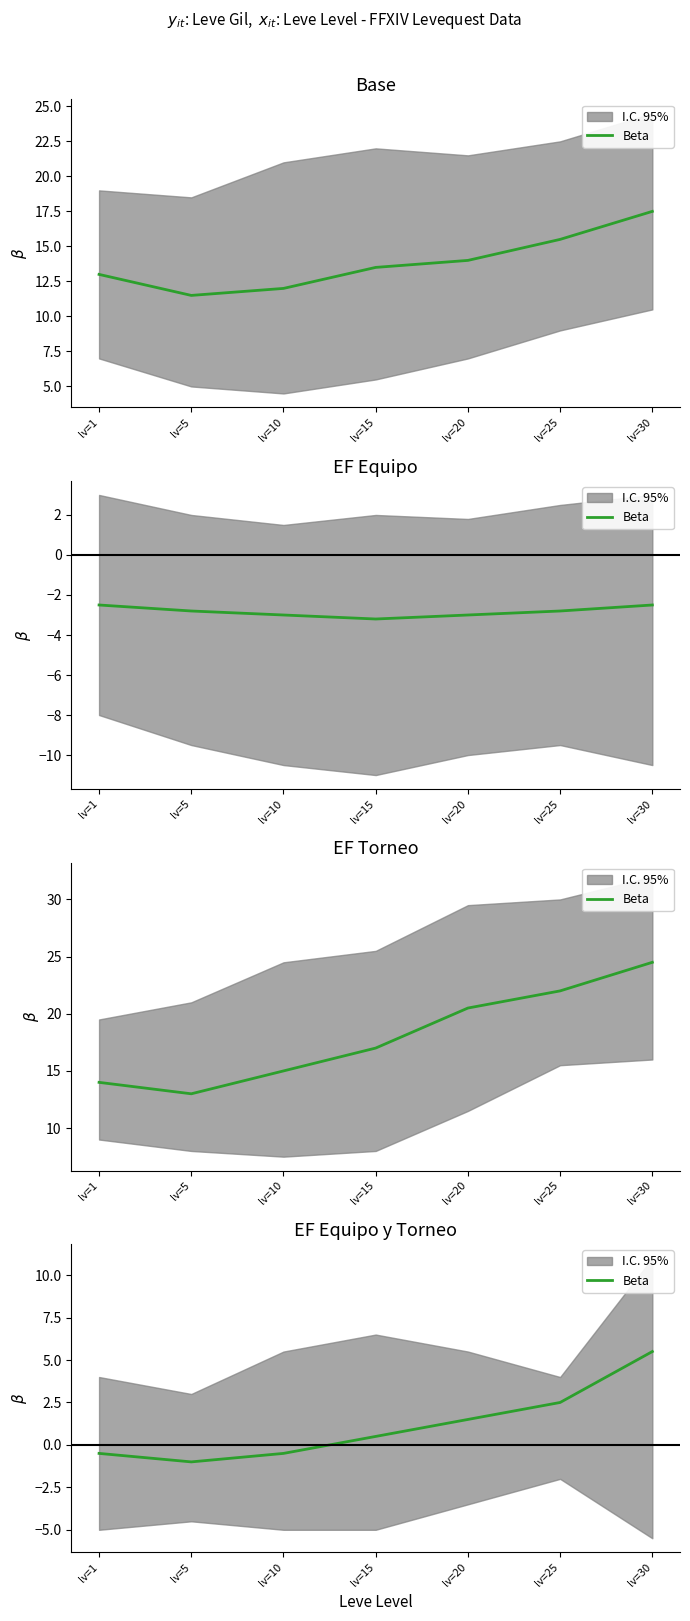

What is the value of the 3rd point from the left?

-0.5